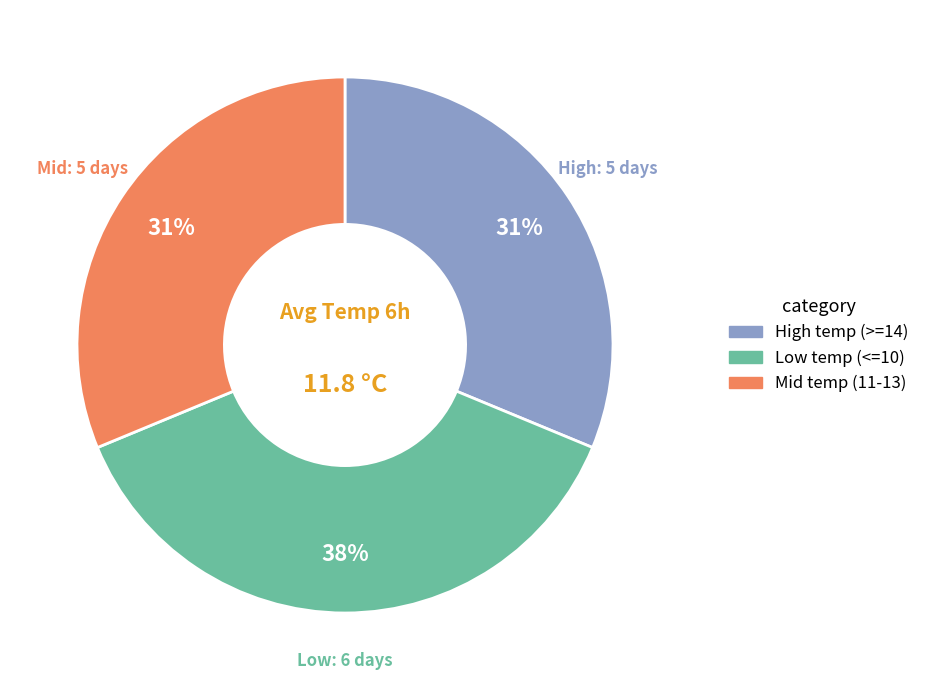

Does any single category account for the majority?

No